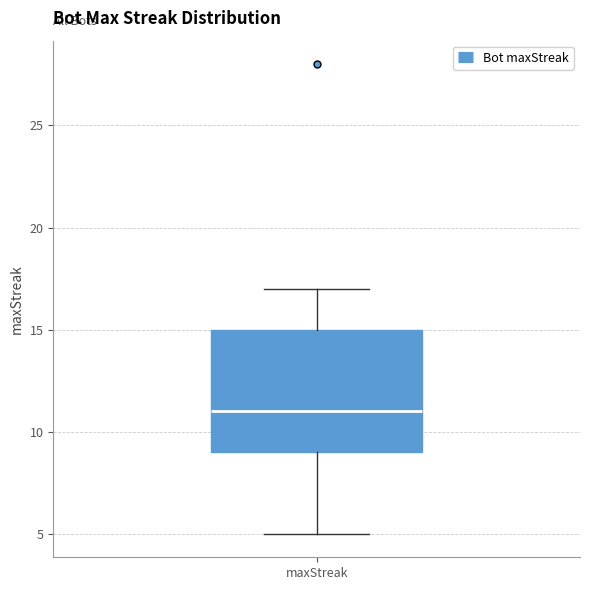

Transcribe this box plot: give where the median line is, the range the box spans, and where the two whiskers end, as read against the y-axis. The values are not printed on the chart, so give them approximately, as read against the axis.

median 11, box 9 to 15, whiskers 5 to 17